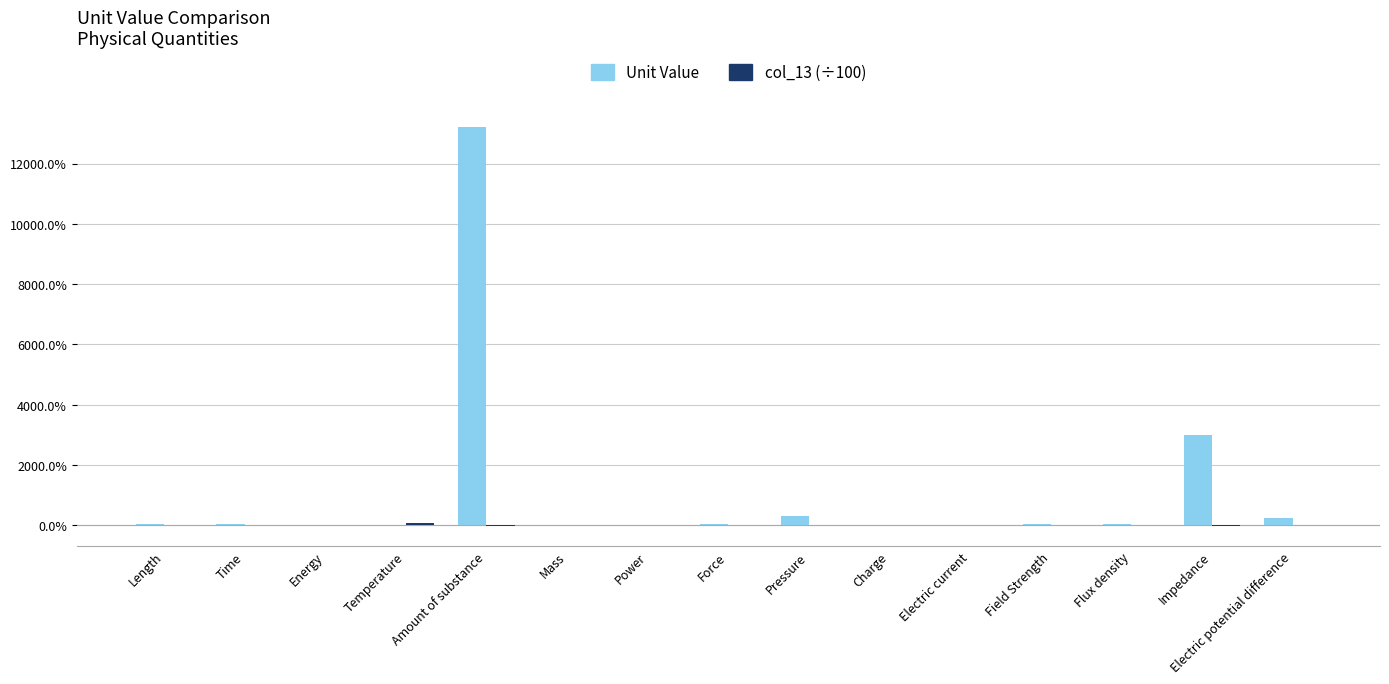

What is the sum of all Unit Value values?

169.4